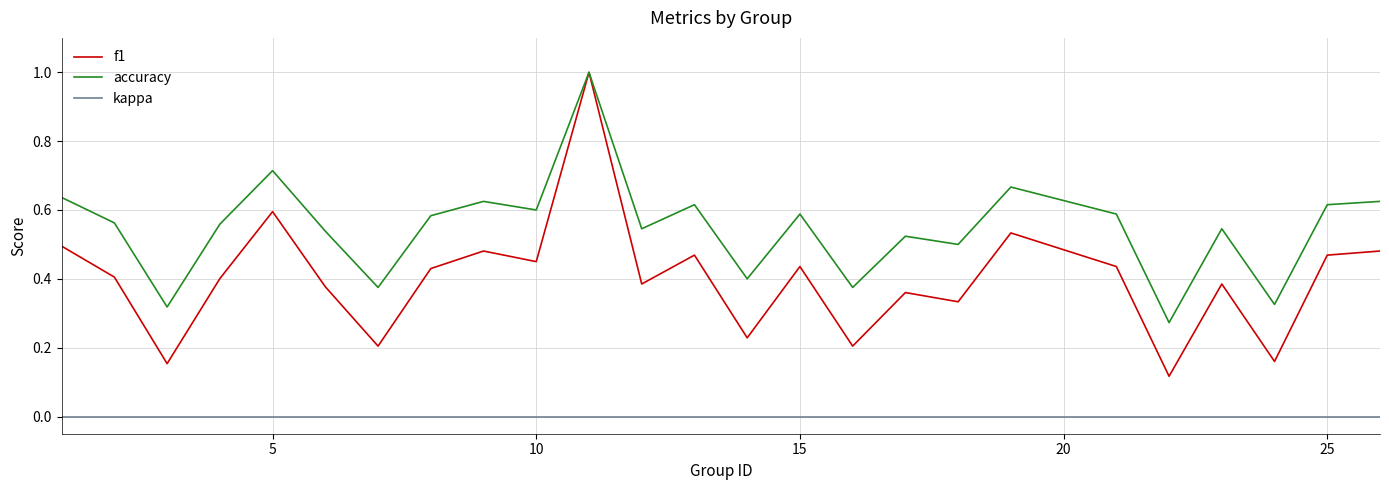

What is the highest value of the accuracy series?

1.0